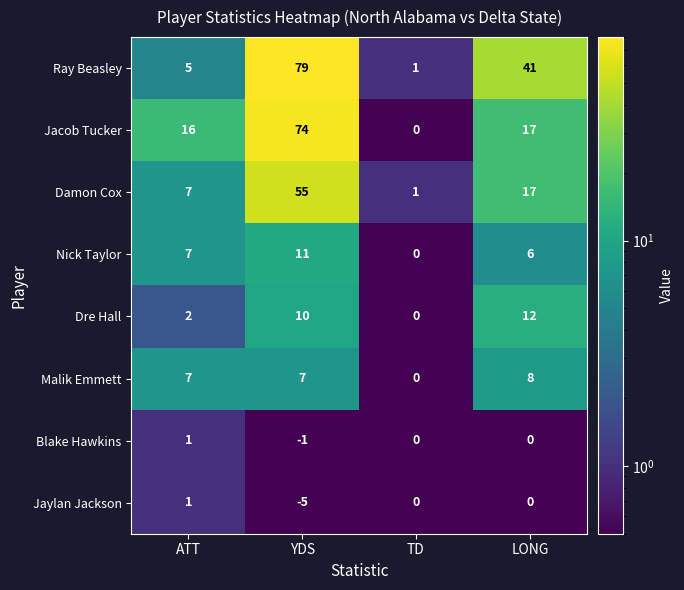

At which label does Ray Beasley reach its minimum?

TD